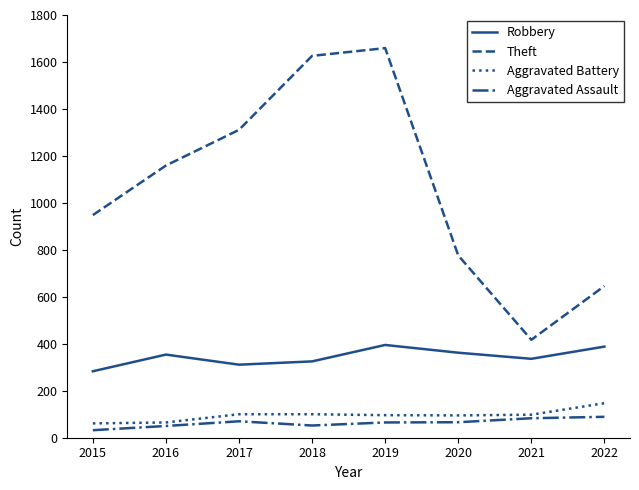

True or false: Theft has a value of 948 at 2015.

True